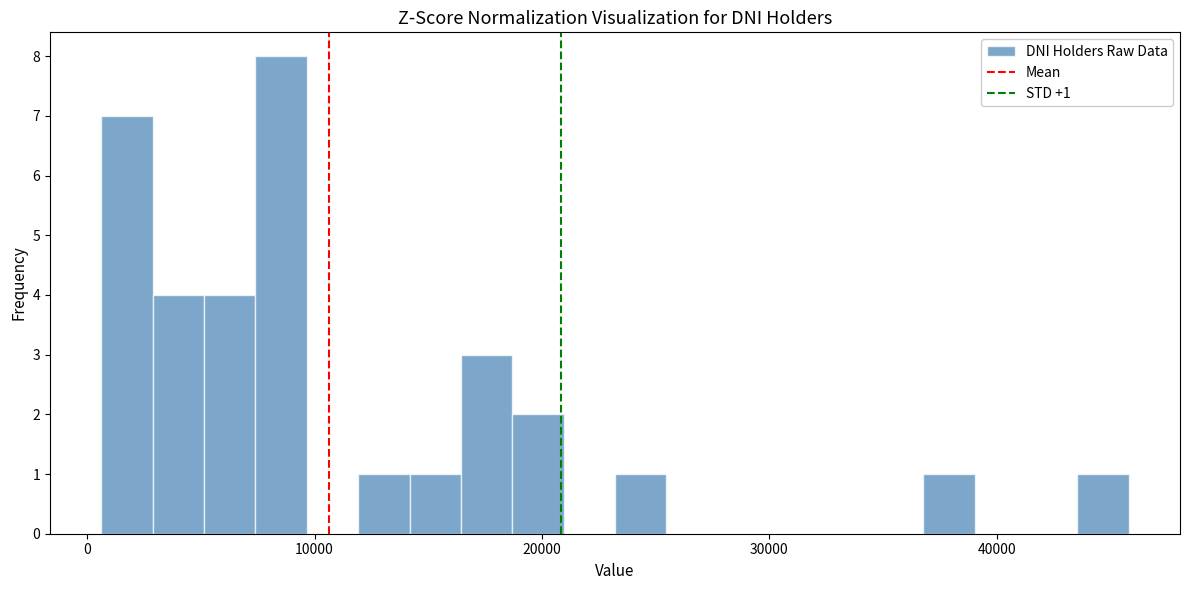

Around what value on the x-axis is the tallest bar? Give the approximate position of its centre, as read against the axis.

9000